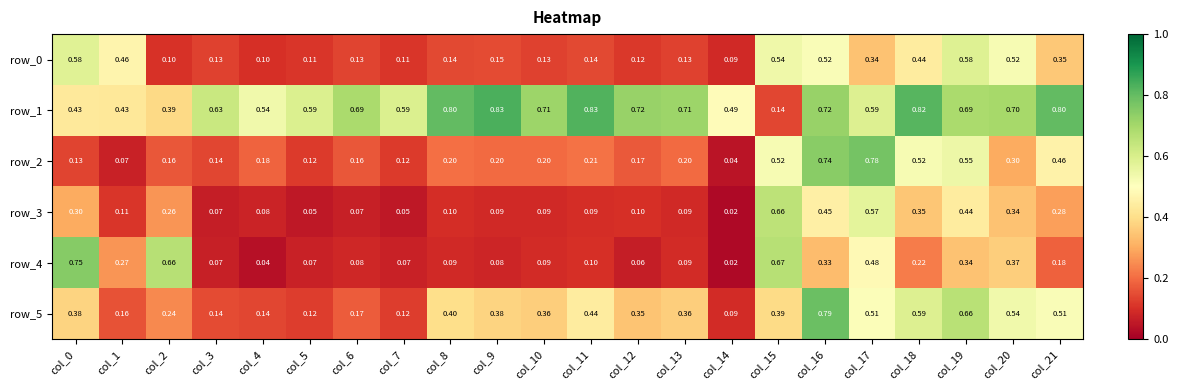

Rank the categories by row_1 value from highest to lowest.

col_9, col_11, col_18, col_21, col_8, col_12, col_16, col_10, col_13, col_20, col_19, col_6, col_3, col_5, col_7, col_17, col_4, col_14, col_0, col_1, col_2, col_15